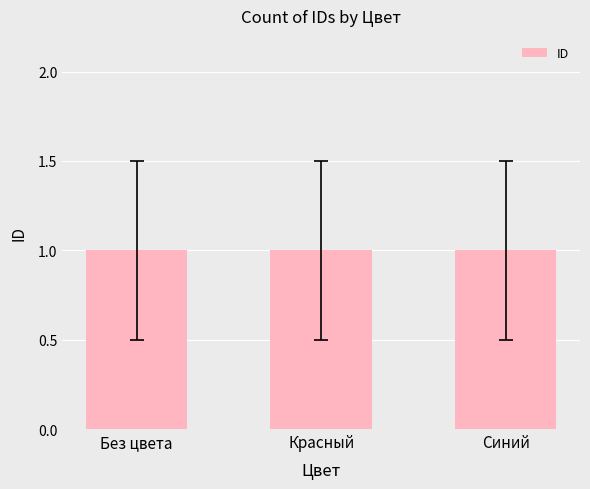

What is the ratio of the value at Красный/Синий to the value at Без цвета?

2.0